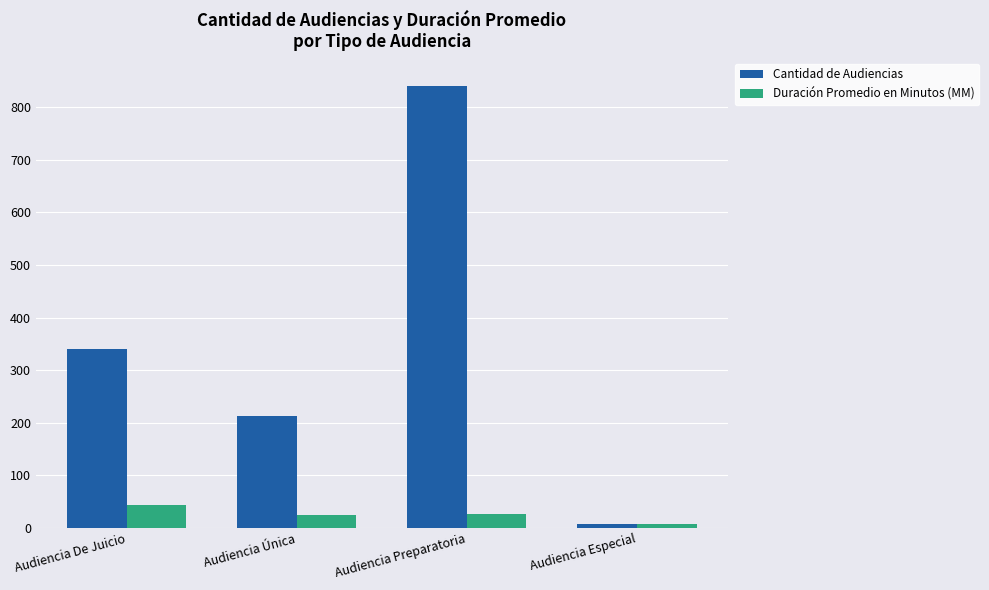

The Duración Promedio en Minutos (MM) series shows 24 at Audiencia Única. True or false?

True